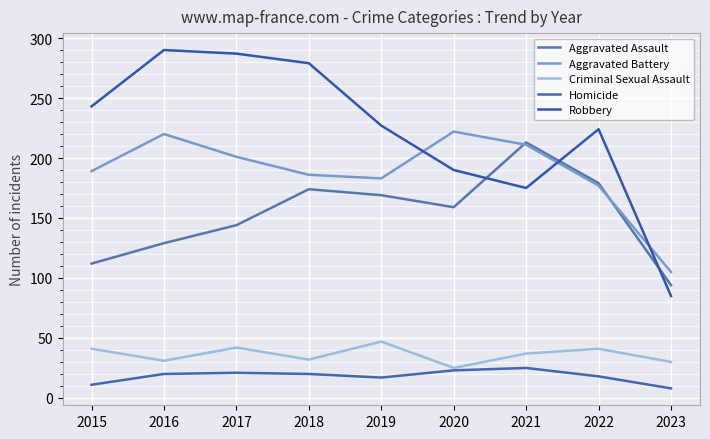

Does the chart have visible grid lines?

Yes